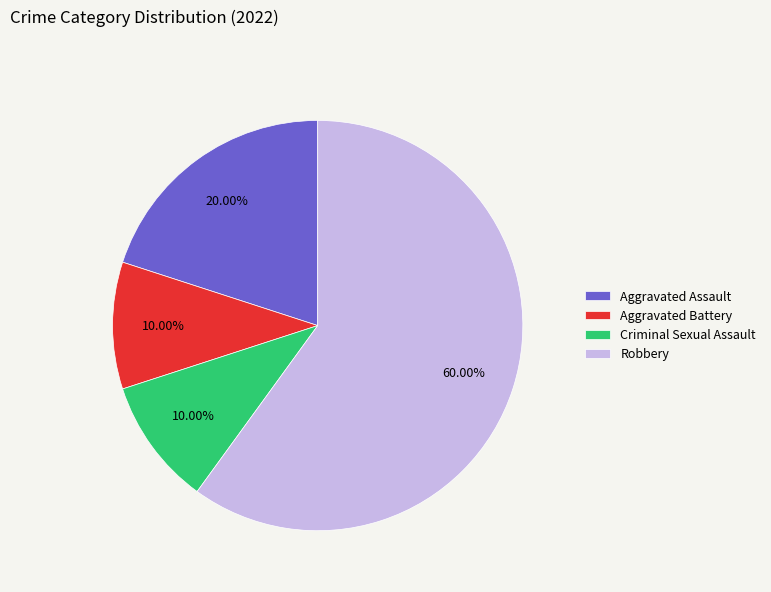

Count the number of slices in the pie.

4